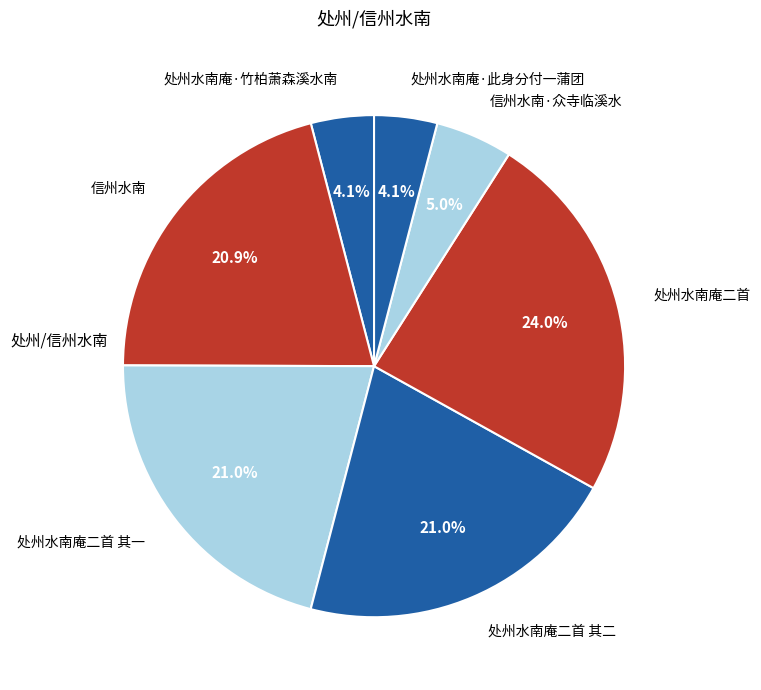

Is there any slice that represents more than half of the pie?

No